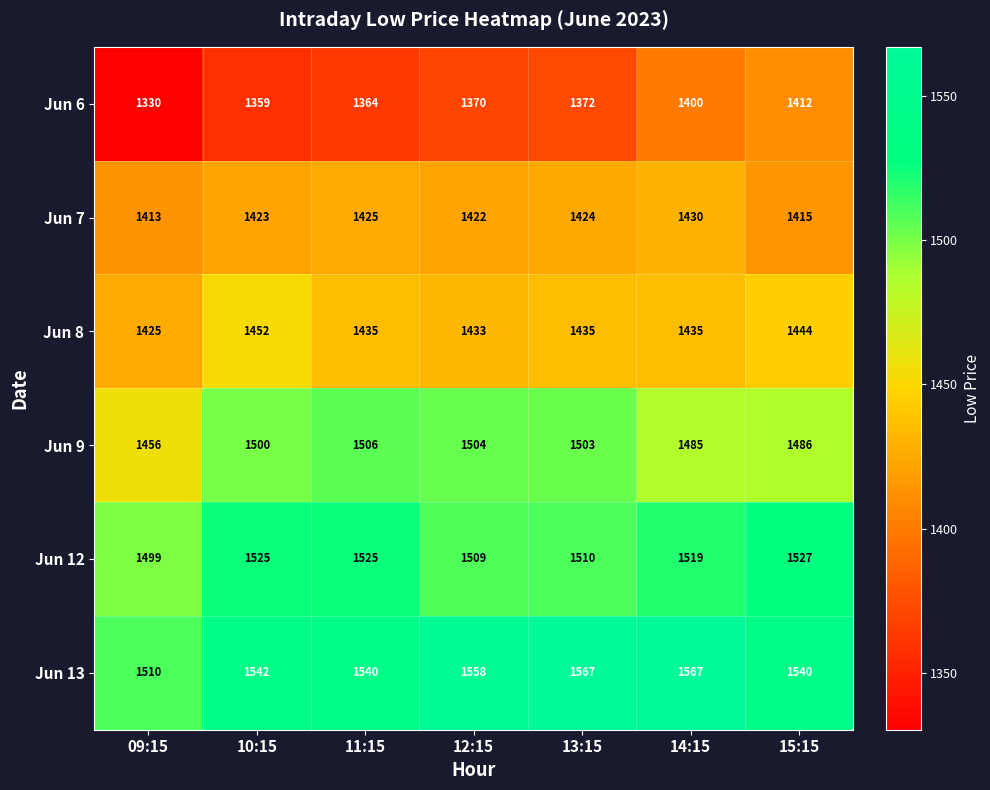

List the series in order of their peak value, highest first.

Jun 13, Jun 12, Jun 9, Jun 8, Jun 7, Jun 6